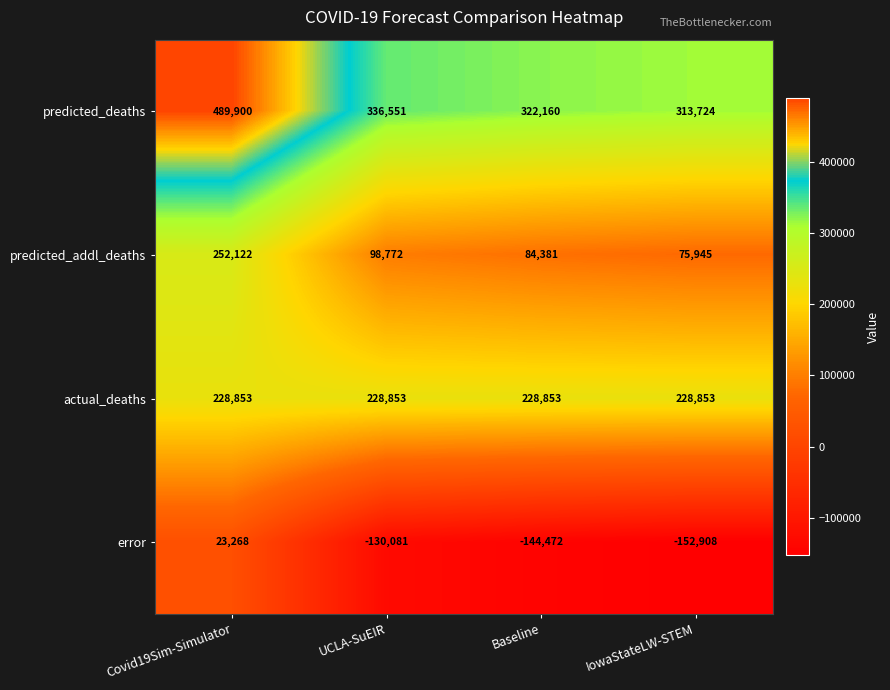

Which series changed the most between Covid19Sim-Simulator and Baseline?

predicted_addl_deaths